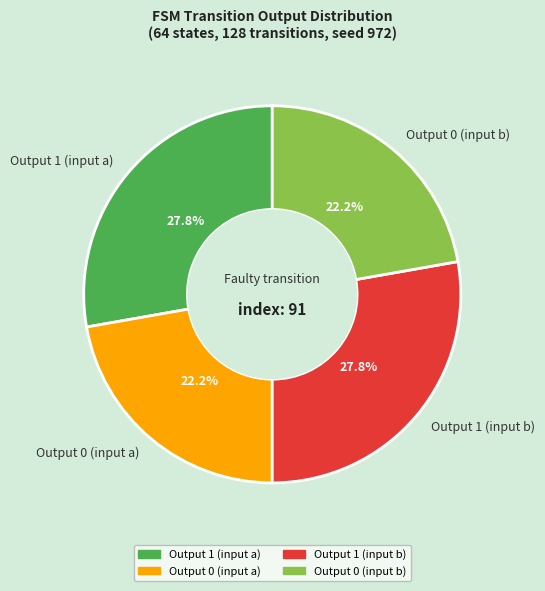

Count the number of slices in the pie.

4